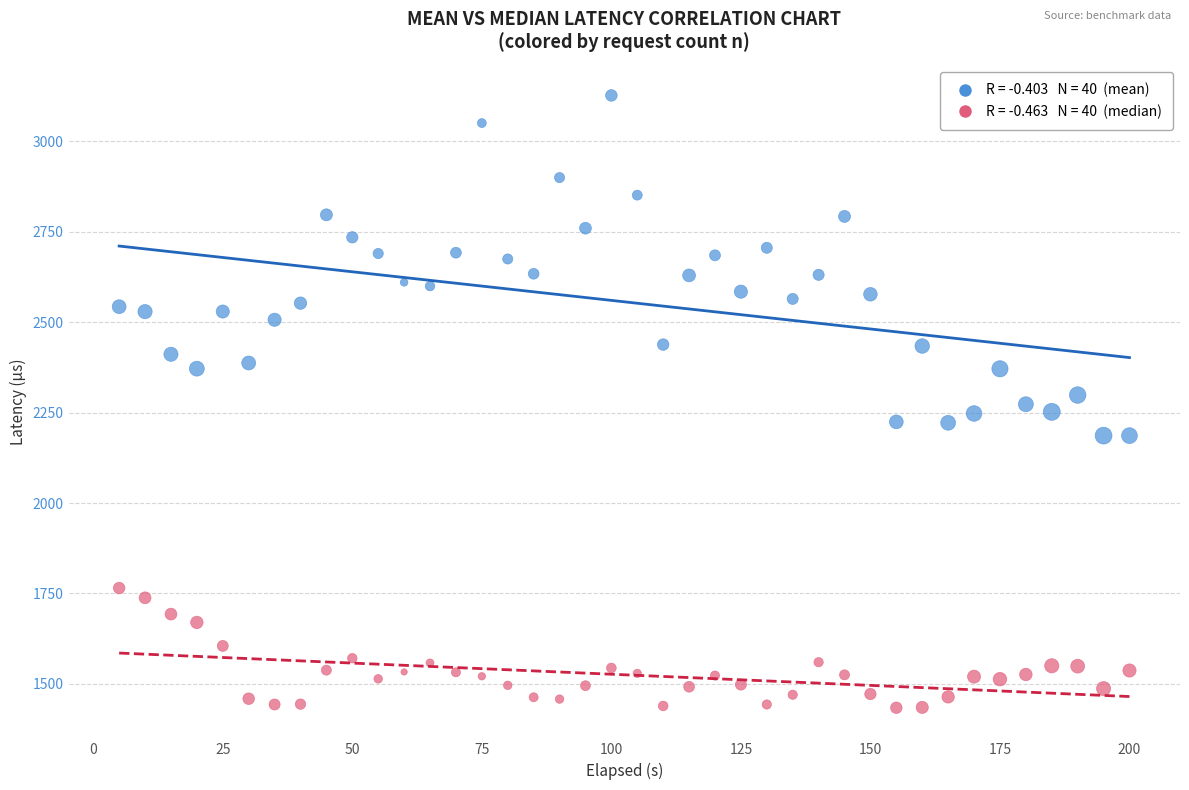

Across all data points, what is the range of Y values (max minus min)?

1693.3